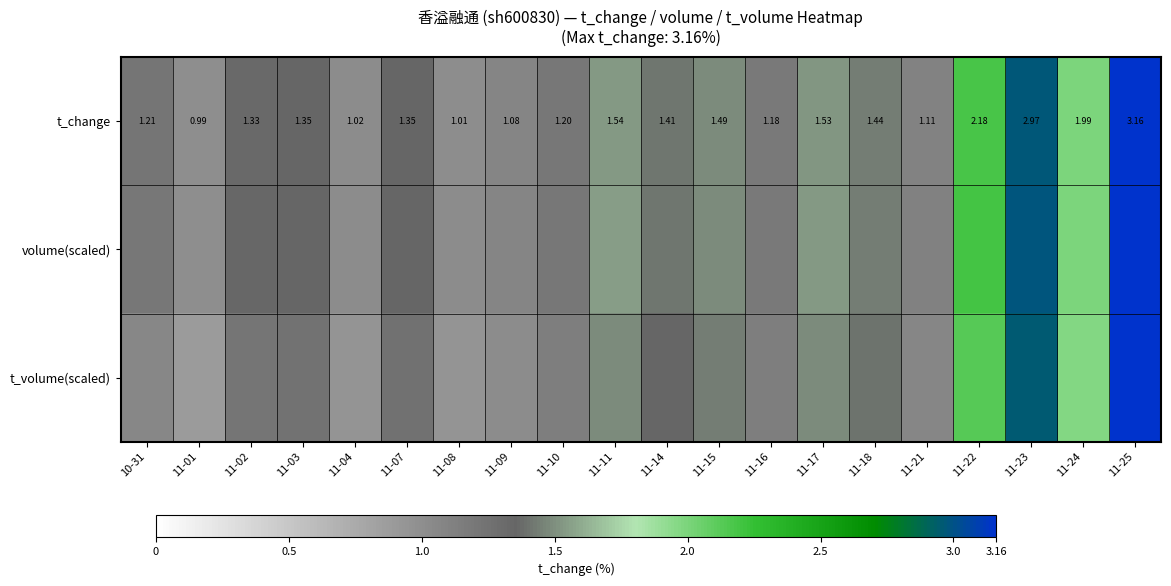

What is the sum of the t_change values at 11-03 and 11-18?

2.8